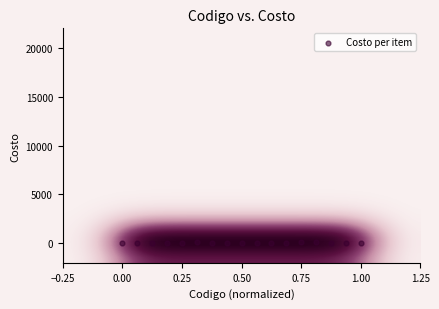

What is the range of Y values (max minus min)?

99.9